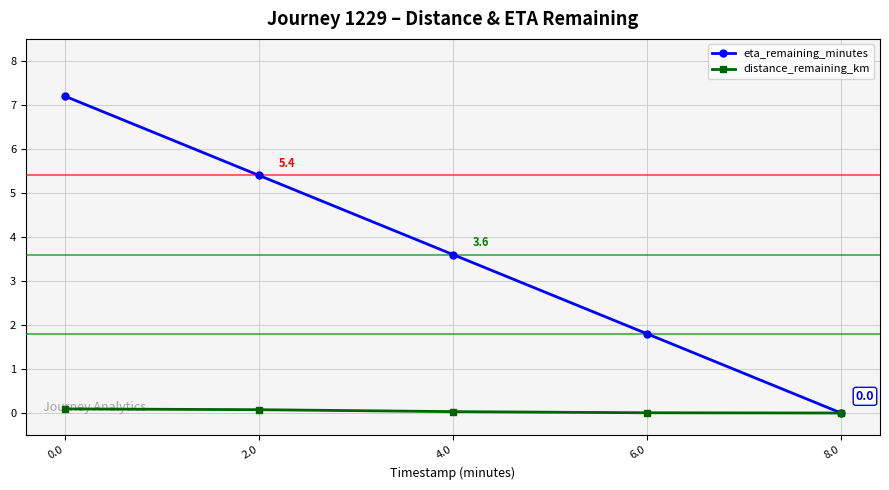

Read the distance_remaining_km value at 0.0.

0.1